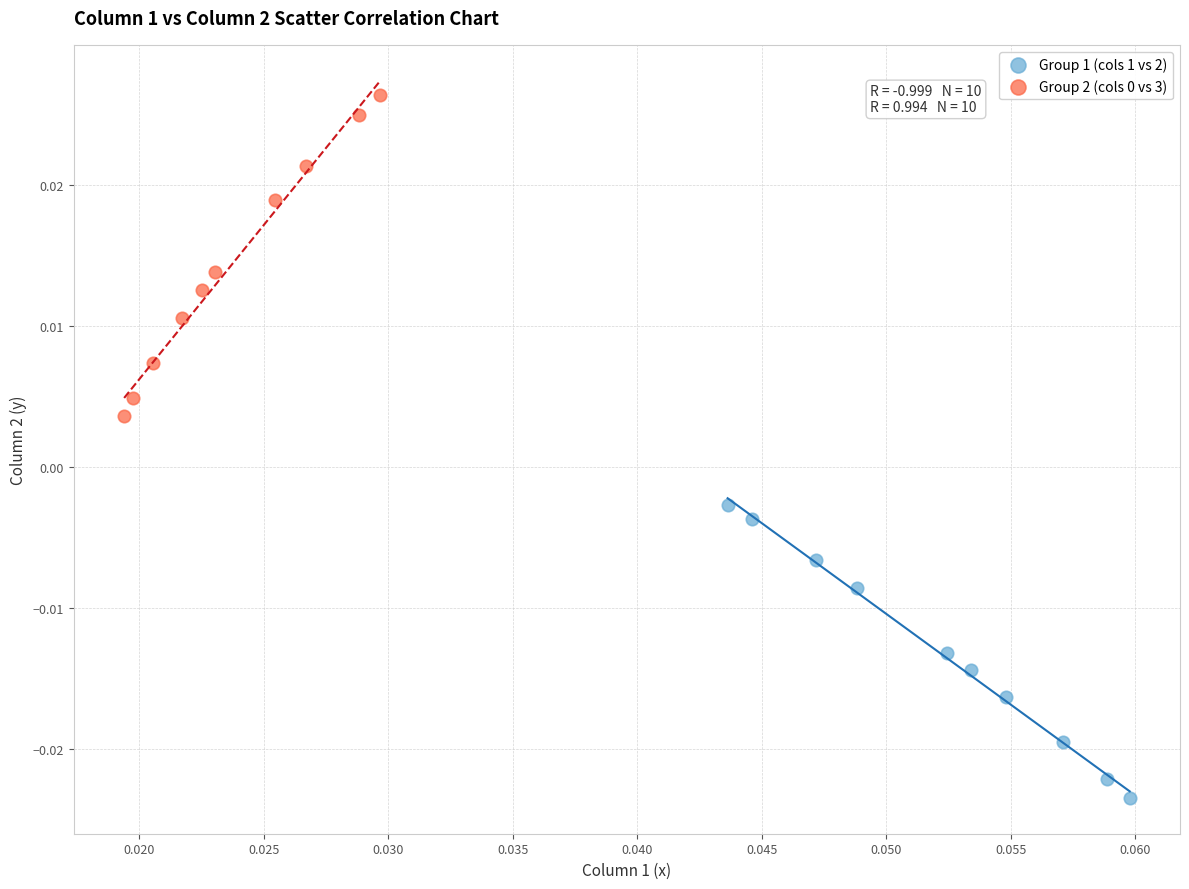

Which series reaches the minimum Y coordinate?

Group 1 (cols 1 vs 2)